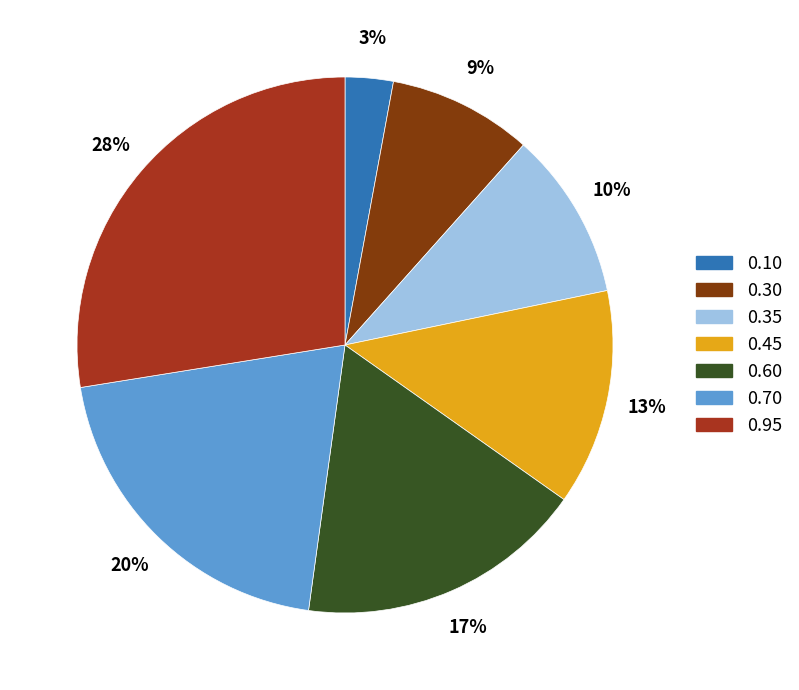

To the nearest percent, what is the difference between the largest and smallest slice percentages?

25%